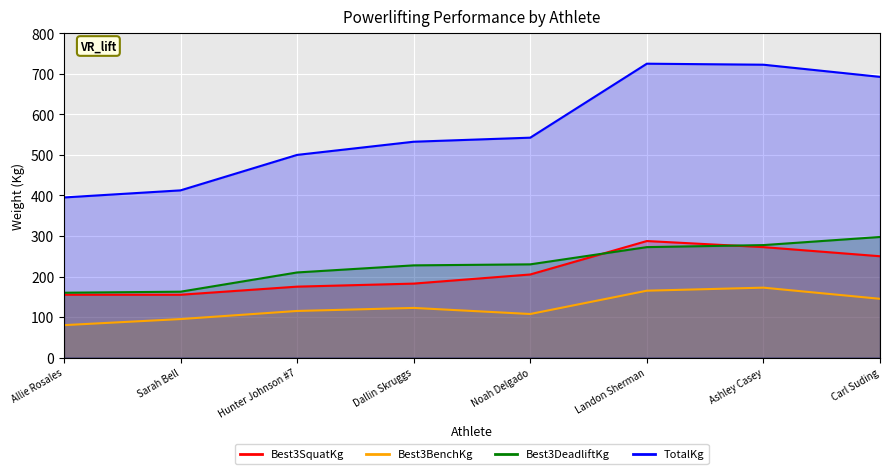

What is the label of the 7th point from the left?

Ashley Casey